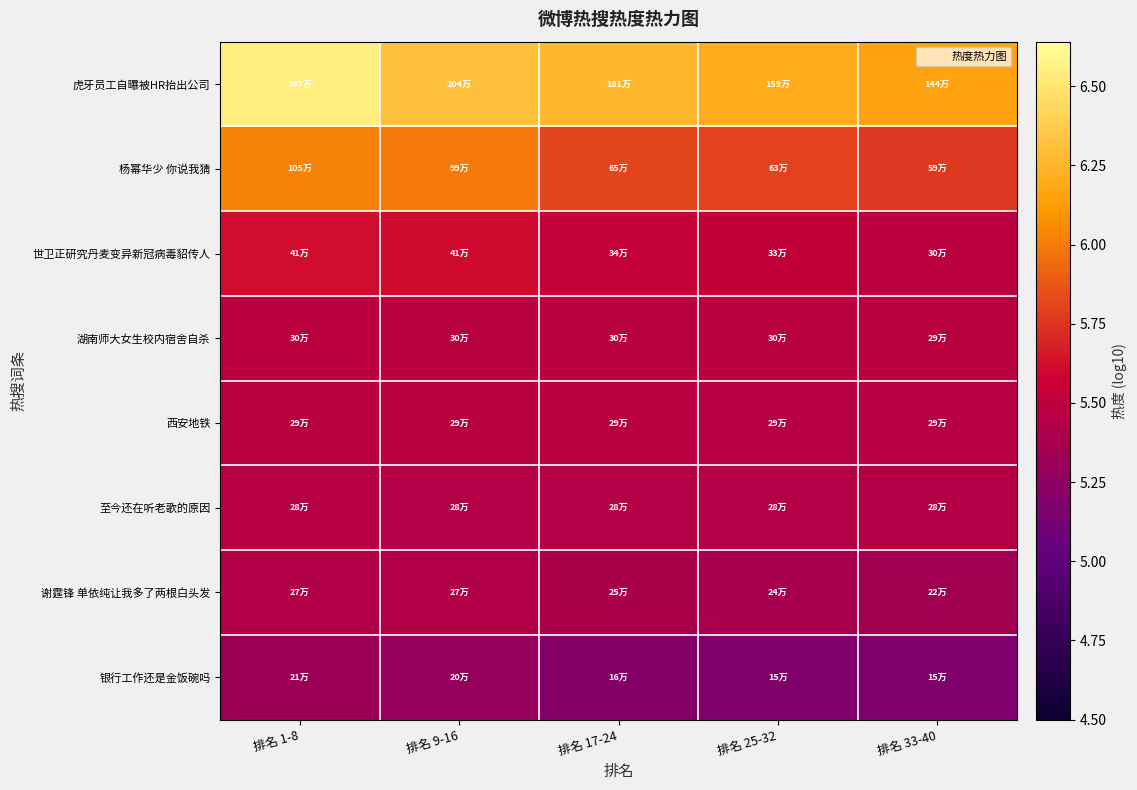

Reading right to left, what are all the values shown in this chart?

虎牙员工自曝被HR抬出公司: 排名 33-40=6.2	排名 25-32=6.2	排名 17-24=6.3	排名 9-16=6.3	排名 1-8=6.5
杨幂华少 你说我猜: 排名 33-40=5.8	排名 25-32=5.8	排名 17-24=5.8	排名 9-16=6.0	排名 1-8=6.0
世卫正研究丹麦变异新冠病毒貂传人: 排名 33-40=5.5	排名 25-32=5.5	排名 17-24=5.5	排名 9-16=5.6	排名 1-8=5.6
湖南师大女生校内宿舍自杀: 排名 33-40=5.5	排名 25-32=5.5	排名 17-24=5.5	排名 9-16=5.5	排名 1-8=5.5
西安地铁: 排名 33-40=5.5	排名 25-32=5.5	排名 17-24=5.5	排名 9-16=5.5	排名 1-8=5.5
至今还在听老歌的原因: 排名 33-40=5.4	排名 25-32=5.4	排名 17-24=5.4	排名 9-16=5.5	排名 1-8=5.5
谢霆锋 单依纯让我多了两根白头发: 排名 33-40=5.4	排名 25-32=5.4	排名 17-24=5.4	排名 9-16=5.4	排名 1-8=5.4
银行工作还是金饭碗吗: 排名 33-40=5.2	排名 25-32=5.2	排名 17-24=5.2	排名 9-16=5.3	排名 1-8=5.3